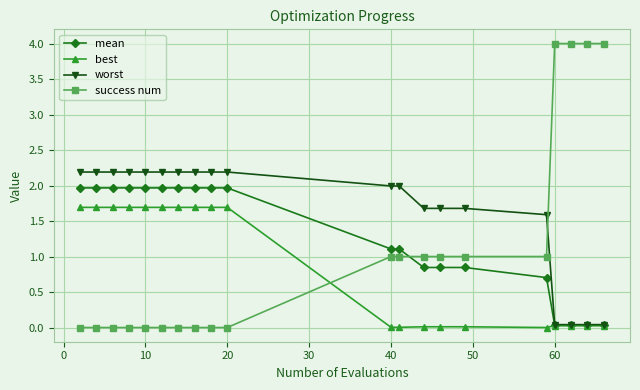

Which series has the widest spread of values?

success num